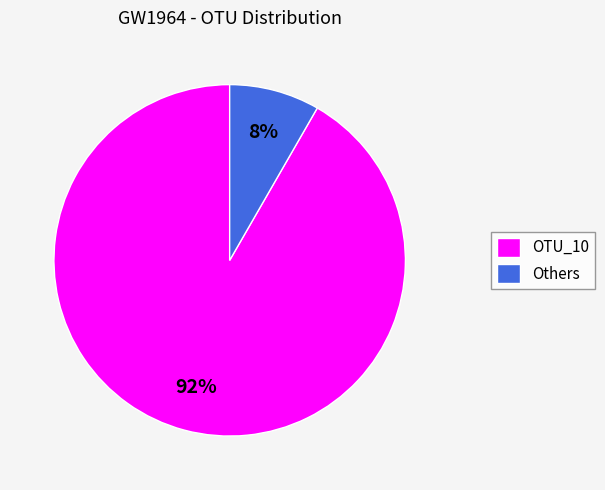

Combined, do OTU_10 and Others account for over 50%?

Yes